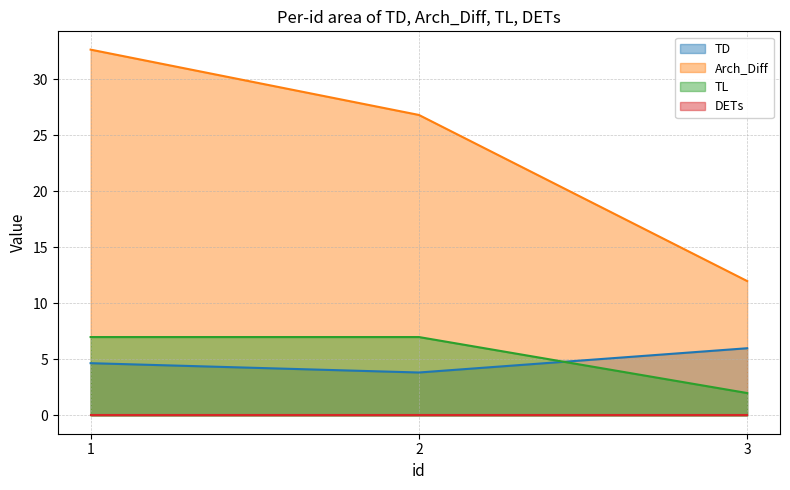

How many data points in Arch_Diff are above 26?

2